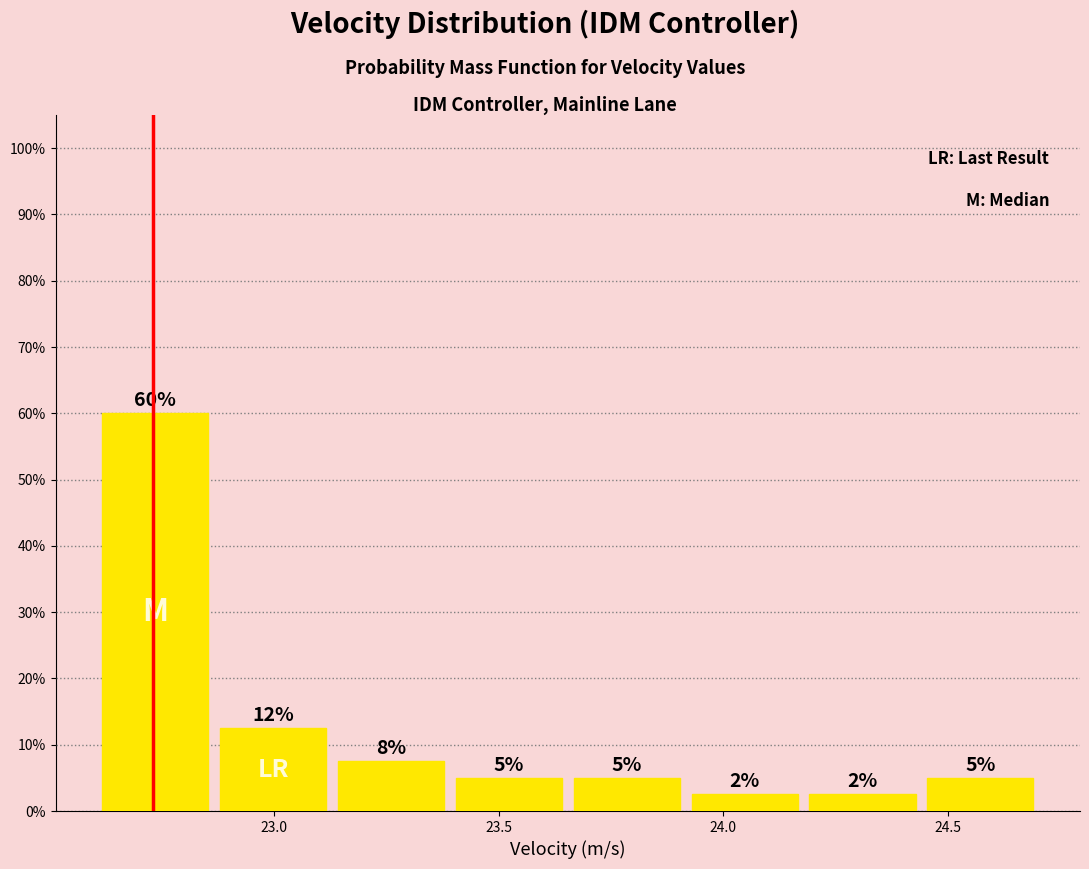

Which range on the x-axis has the tallest bar?

22.60 to 22.85